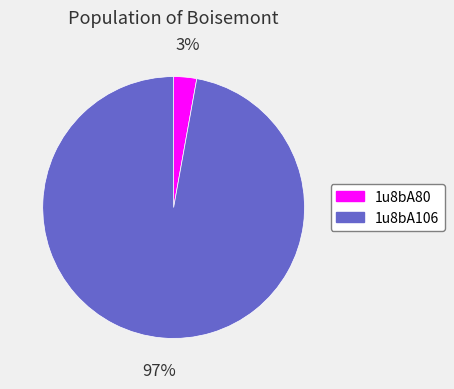

To the nearest percent, what portion does 1u8bA80 represent?

3%